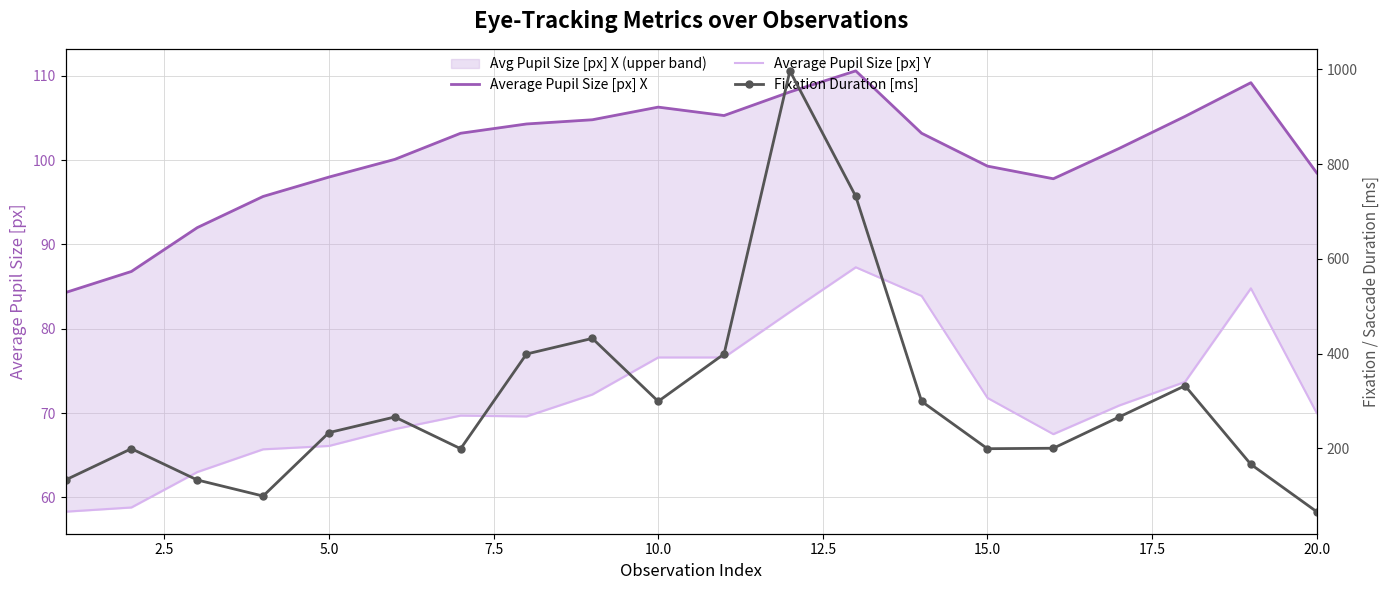

What is the greatest value displayed?

997.0